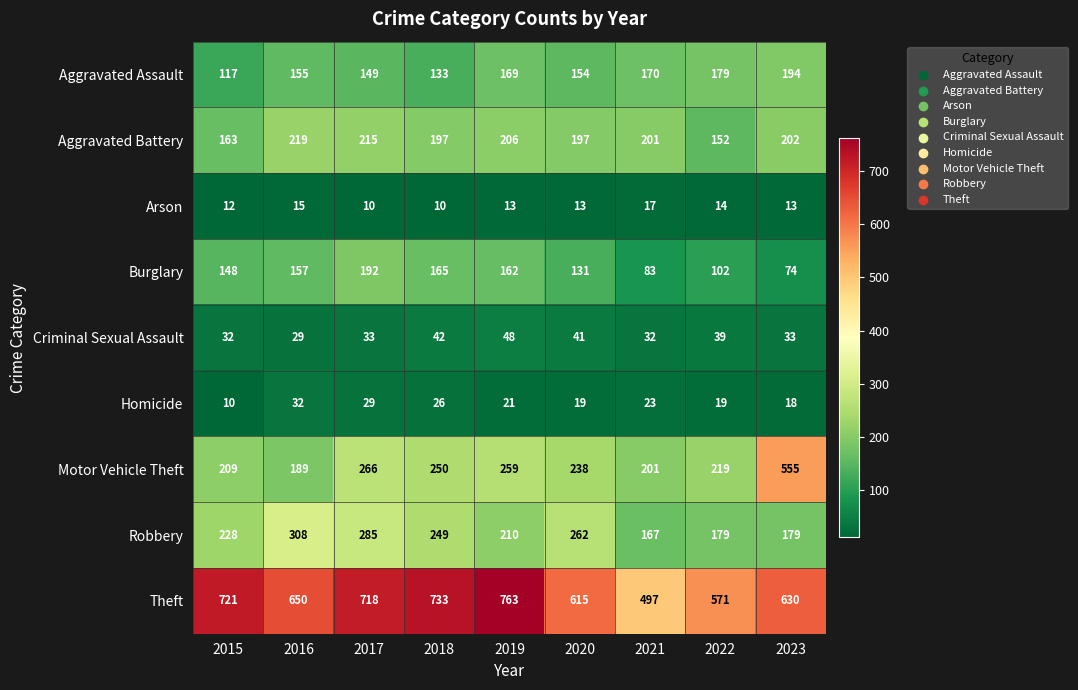

At which label is Criminal Sexual Assault closest to 38?

2022